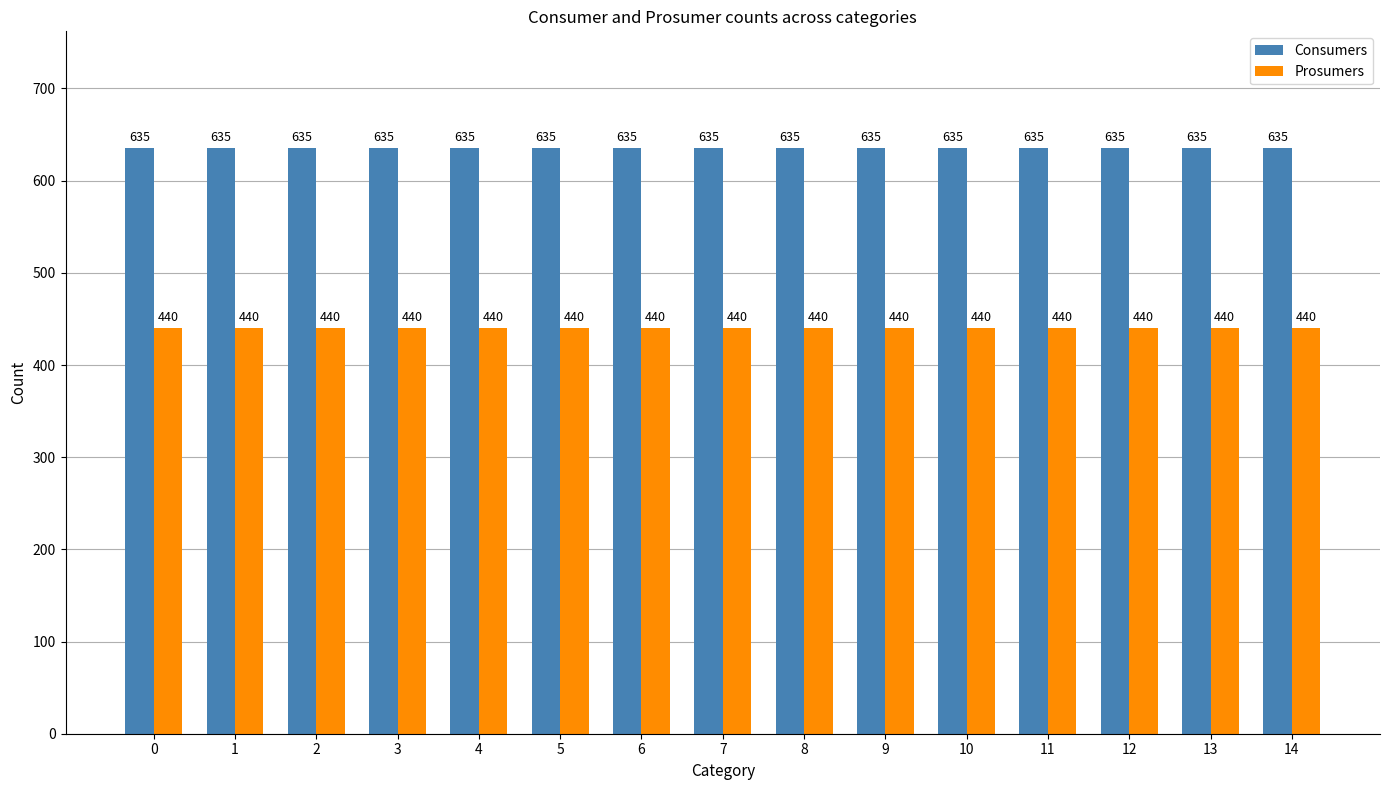

What is the value of the Prosumers bar at the 4th from the left?

440